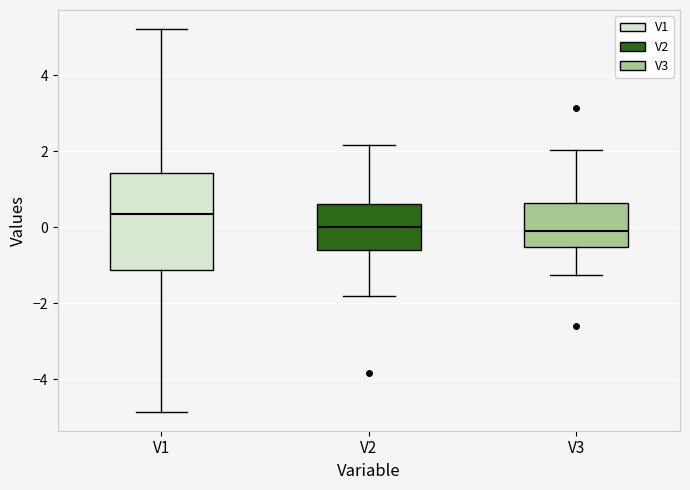

Comparing the boxes themselves (not the whiskers), which one is the tallest?

V1